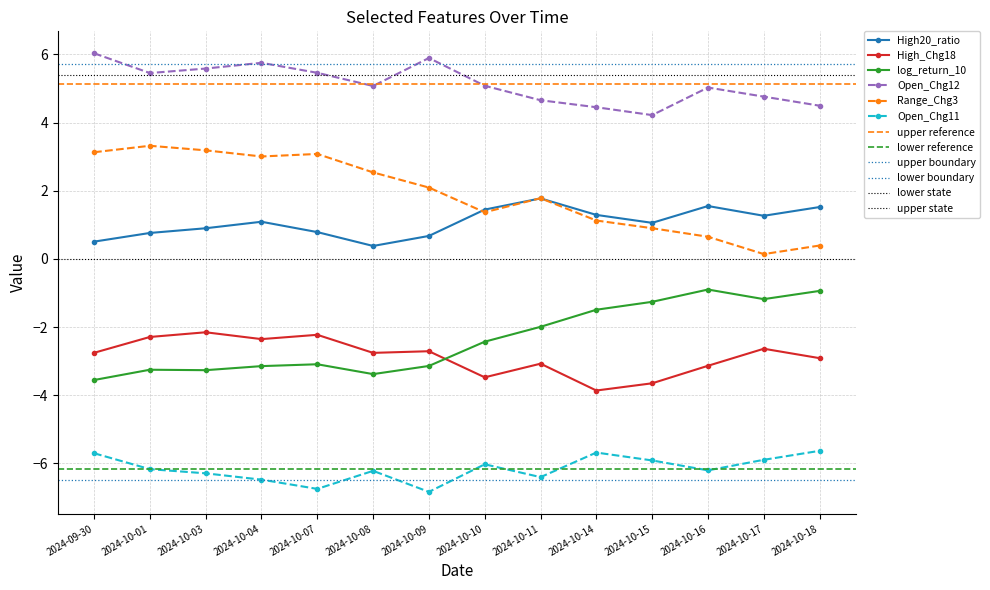

List the labels in order of Range_Chg3 value, smallest first.

2024-10-17, 2024-10-18, 2024-10-16, 2024-10-15, 2024-10-14, 2024-10-10, 2024-10-11, 2024-10-09, 2024-10-08, 2024-10-04, 2024-10-07, 2024-09-30, 2024-10-03, 2024-10-01